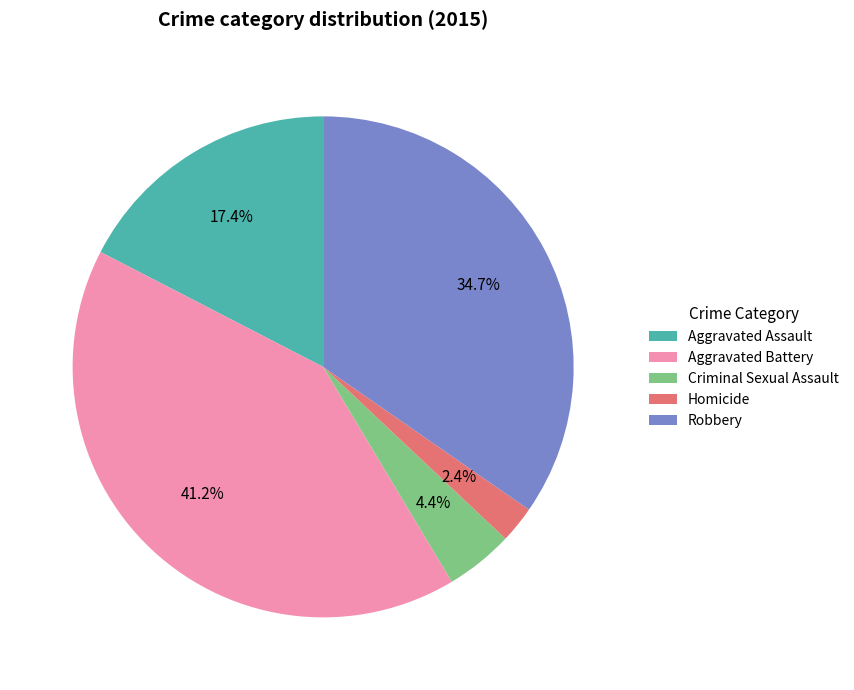

Count the number of slices in the pie.

5